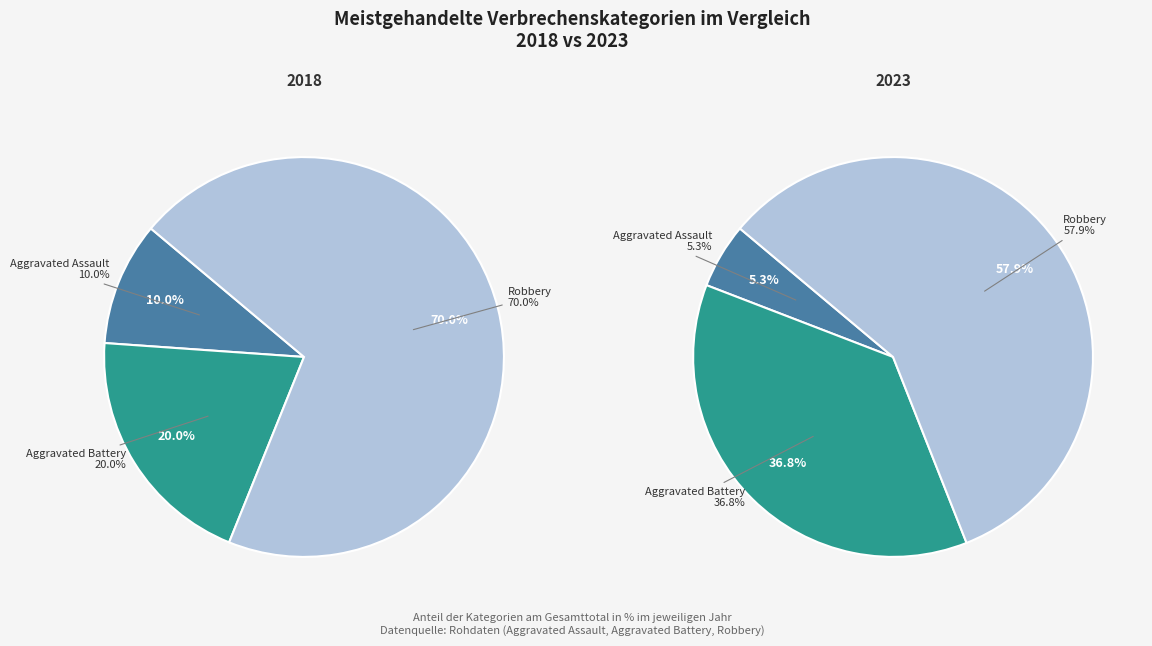

To the nearest percent, what portion does values_2023 represent?

37%